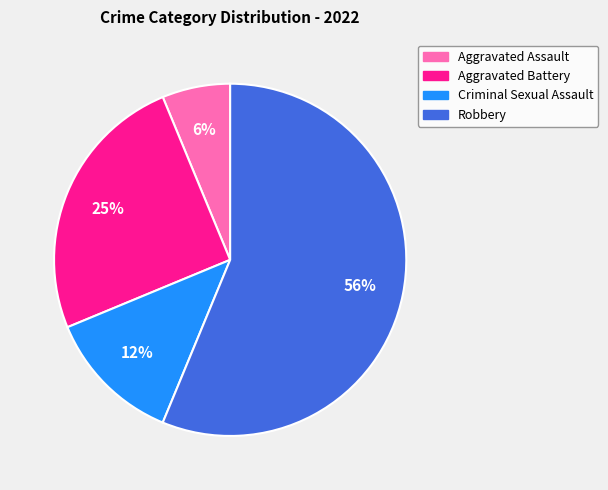

Do Aggravated Assault and Criminal Sexual Assault together represent more than half of the pie?

No